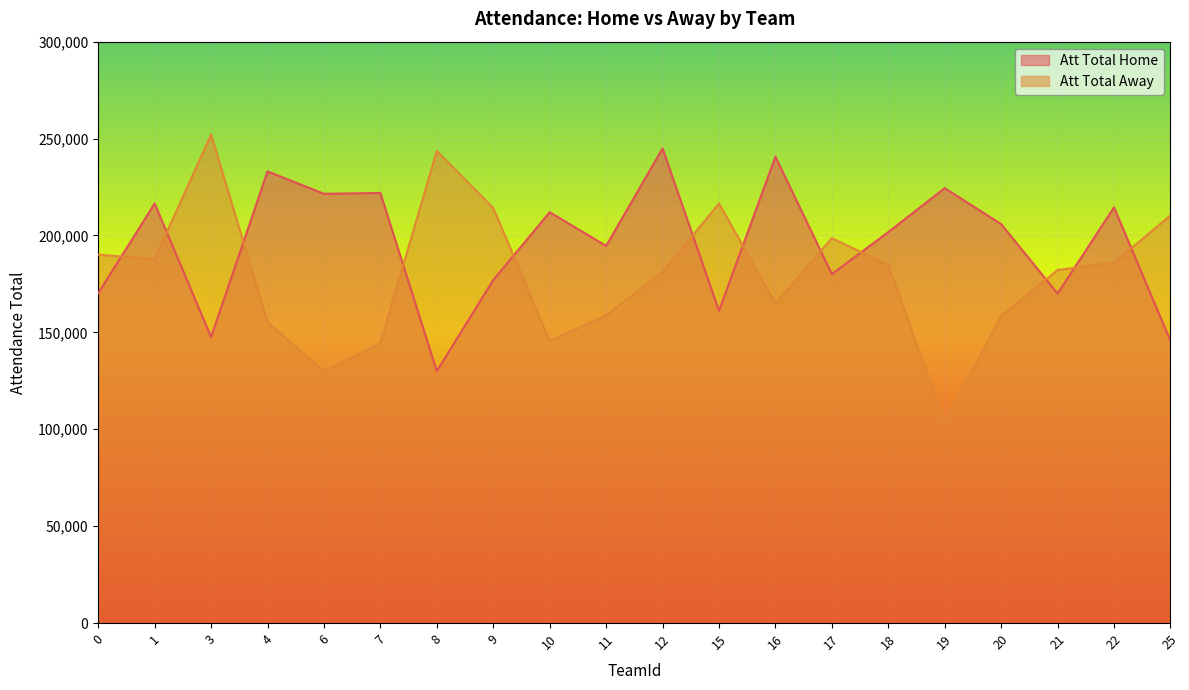

How many distinct data groups are displayed?

2